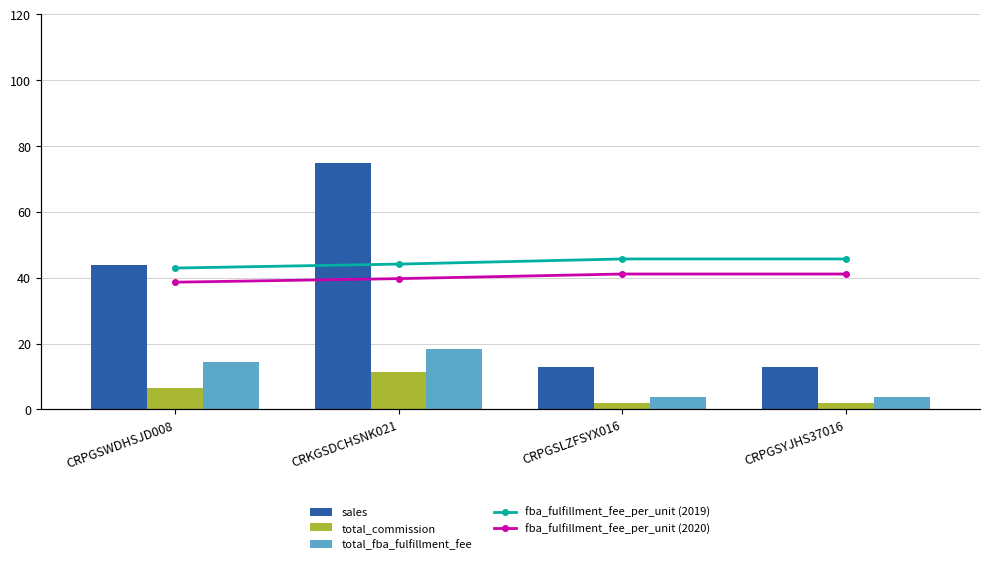

The value of sales at CRKGSDCHSNK021 is 75.0. True or false?

True